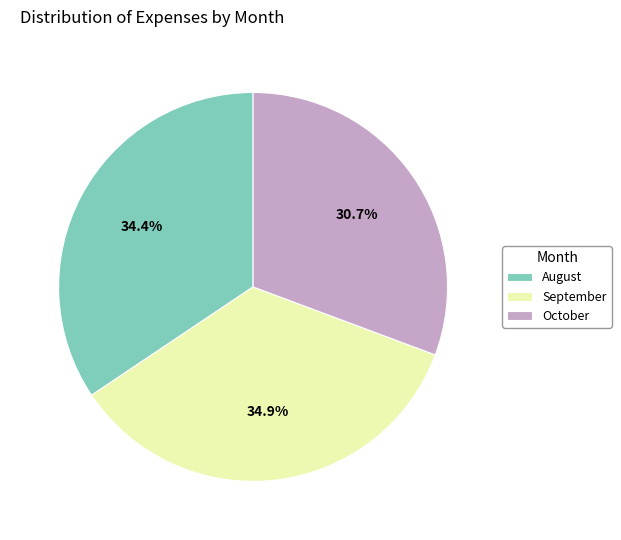

Which has a higher value, September or August?

September